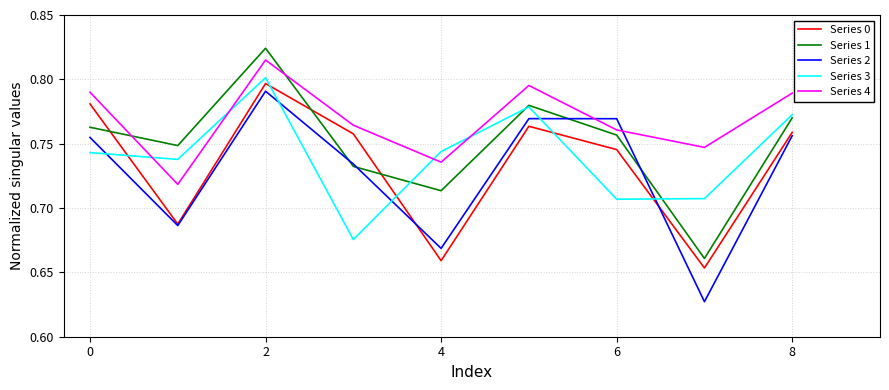

Which series has the largest range (max minus min)?

Series 2